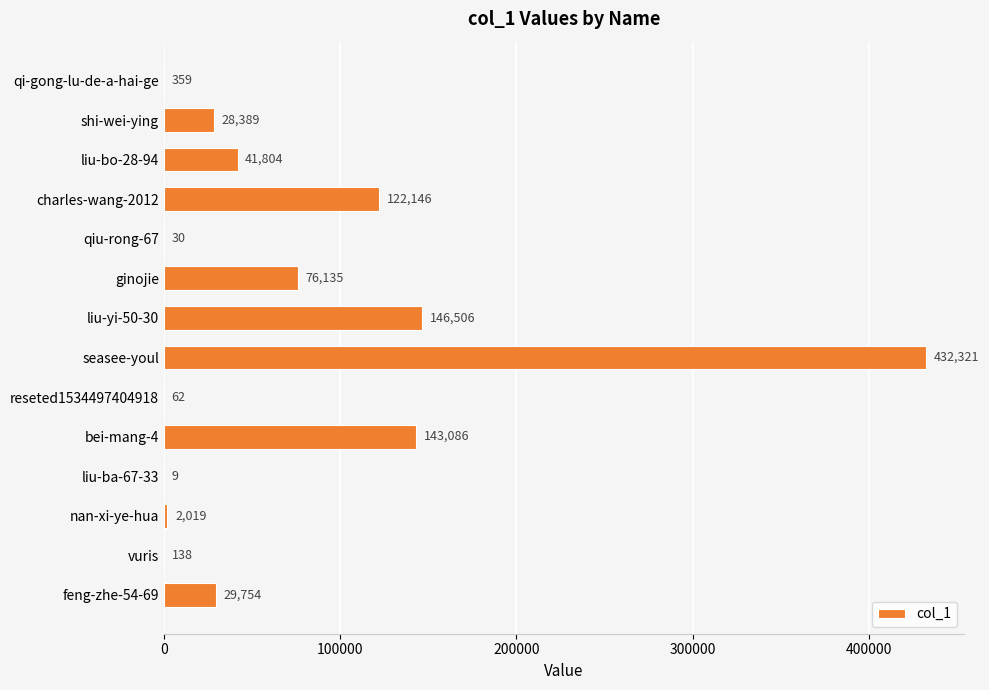

Where is the data nearest to the value 216165?

liu-yi-50-30